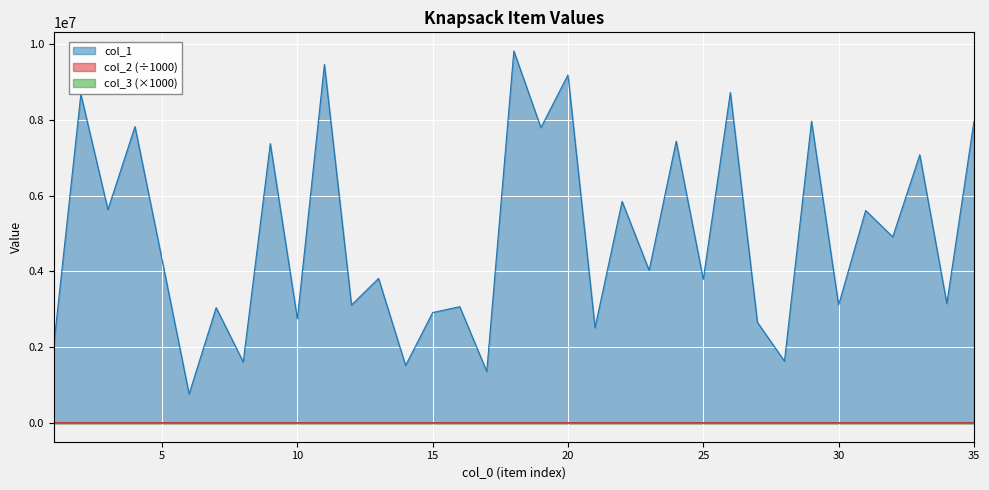

The value of col_1 at 35 is 7951255.0. True or false?

True